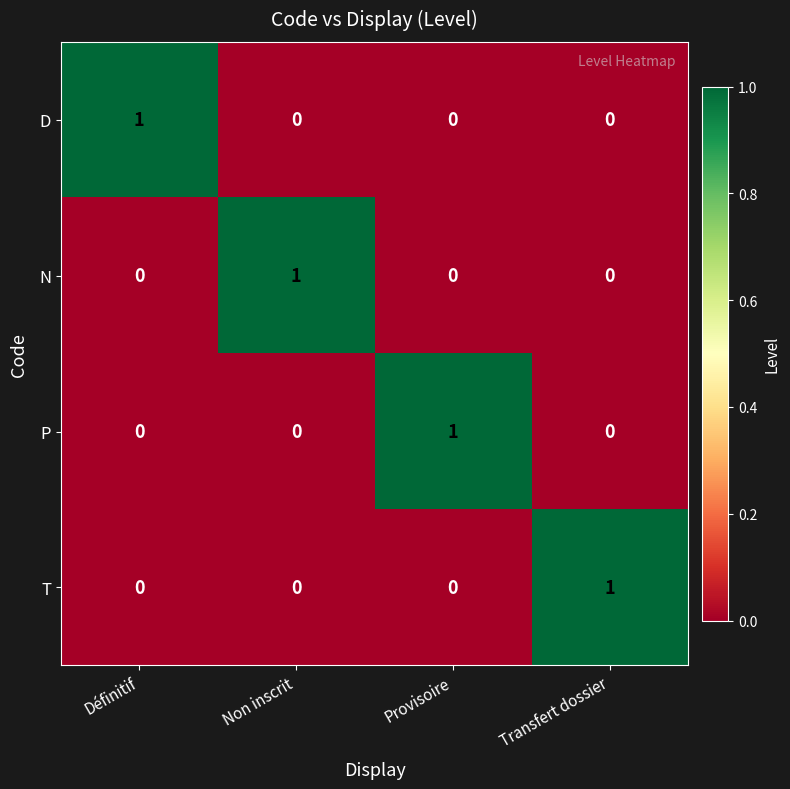

Is it true that T equals 0 at Provisoire?

True